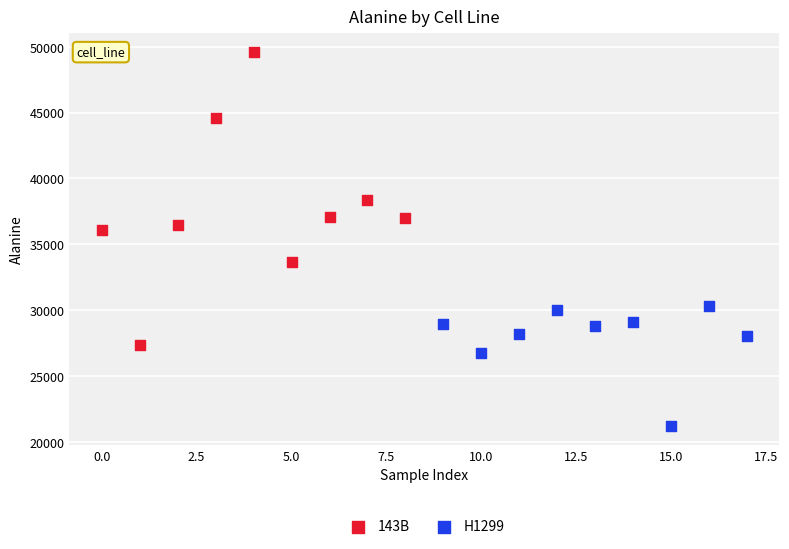

Which series reaches the minimum Y coordinate?

H1299